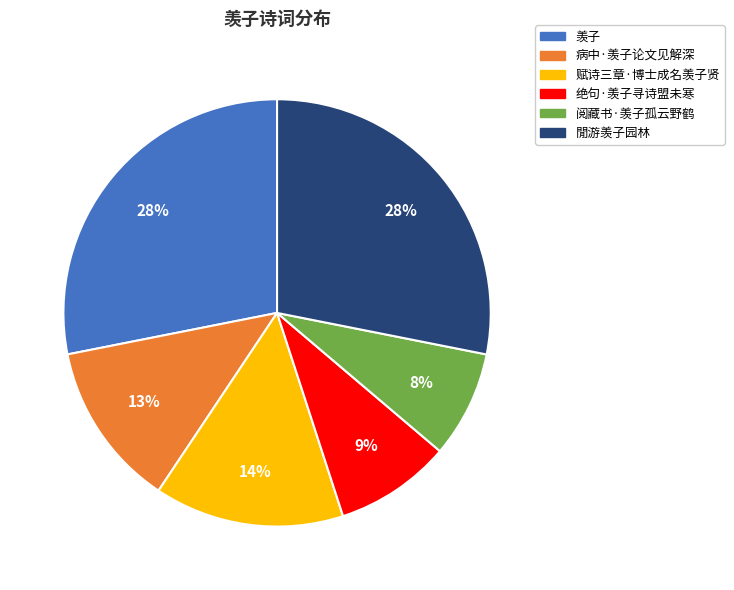

To the nearest percent, what is the difference between the largest and smallest slice percentages?

20%